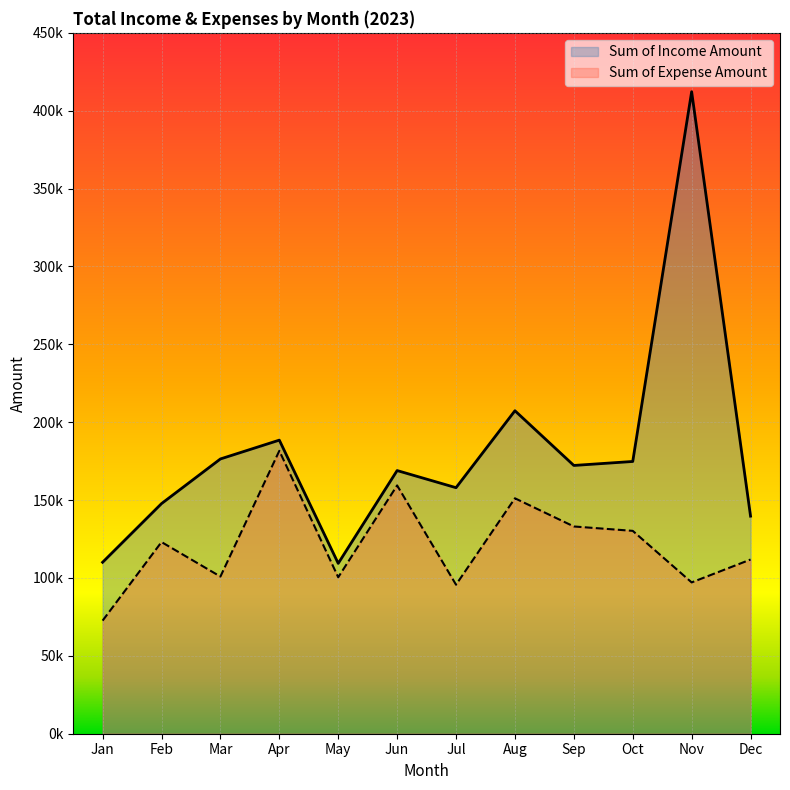

What is the approximate value of Sum of Expense Amount at Mar, to the nearest 100?

100900